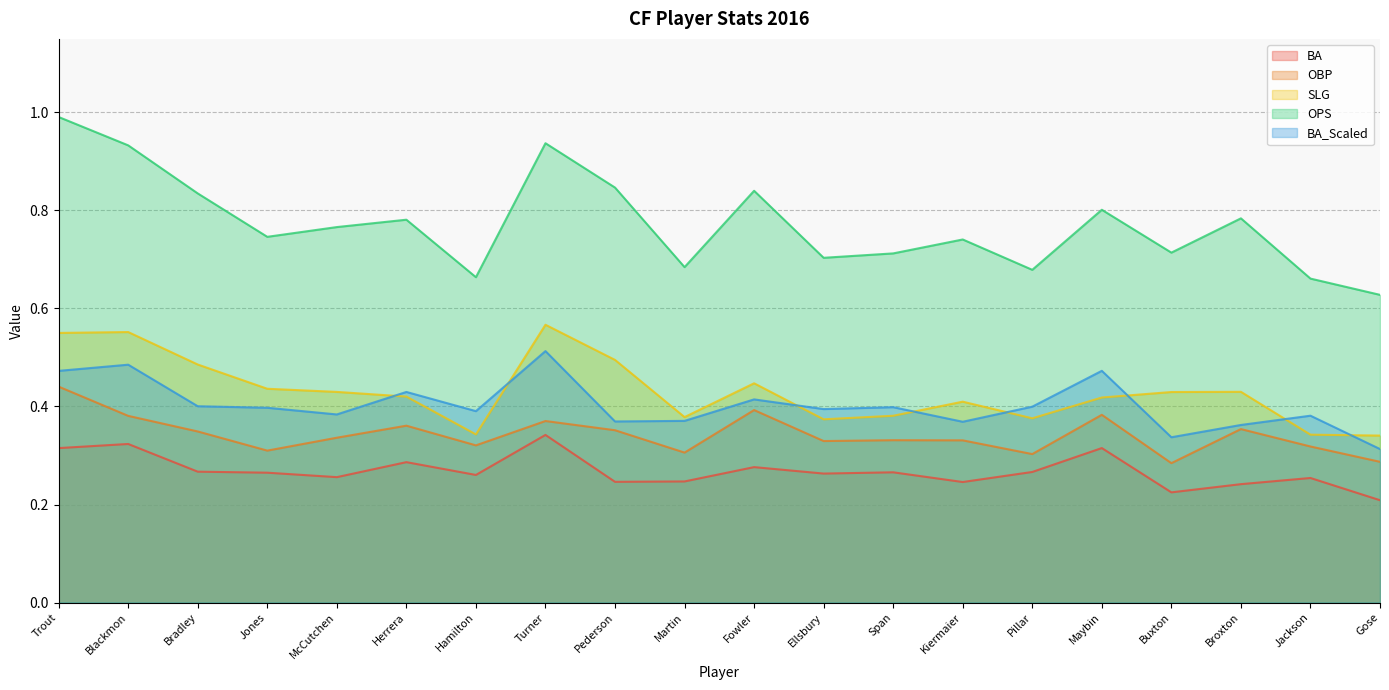

Rank the categories by OBP value from highest to lowest.

Trout, Fowler, Maybin, Blackmon, Turner, Herrera, Broxton, Pederson, Bradley, McCutchen, Span, Kiermaier, Ellsbury, Hamilton, Jackson, Jones, Martin, Pillar, Gose, Buxton